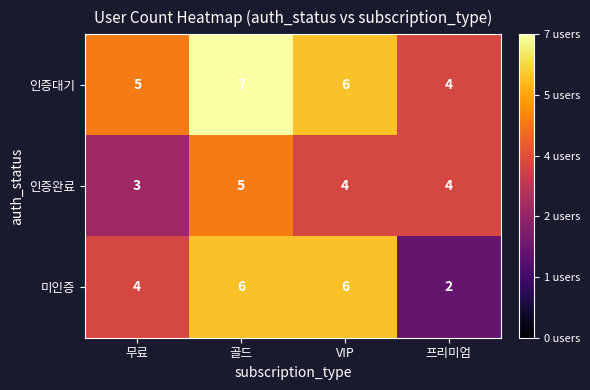

Reading left to right, what are all the values shown in this chart?

인증대기: 5	7	6	4
인증완료: 3	5	4	4
미인증: 4	6	6	2